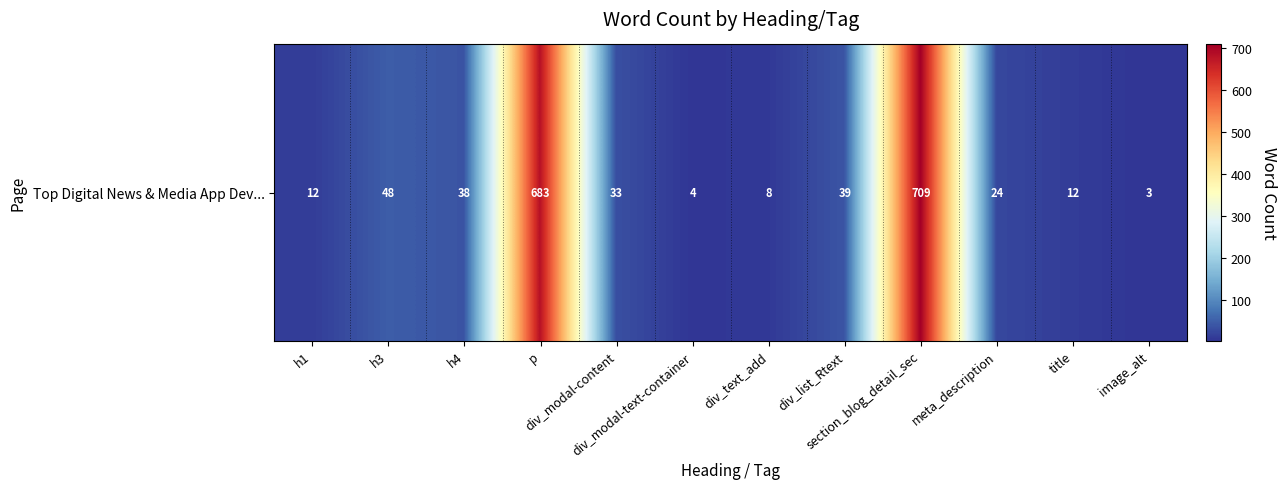

The value at image_alt is 3. True or false?

True